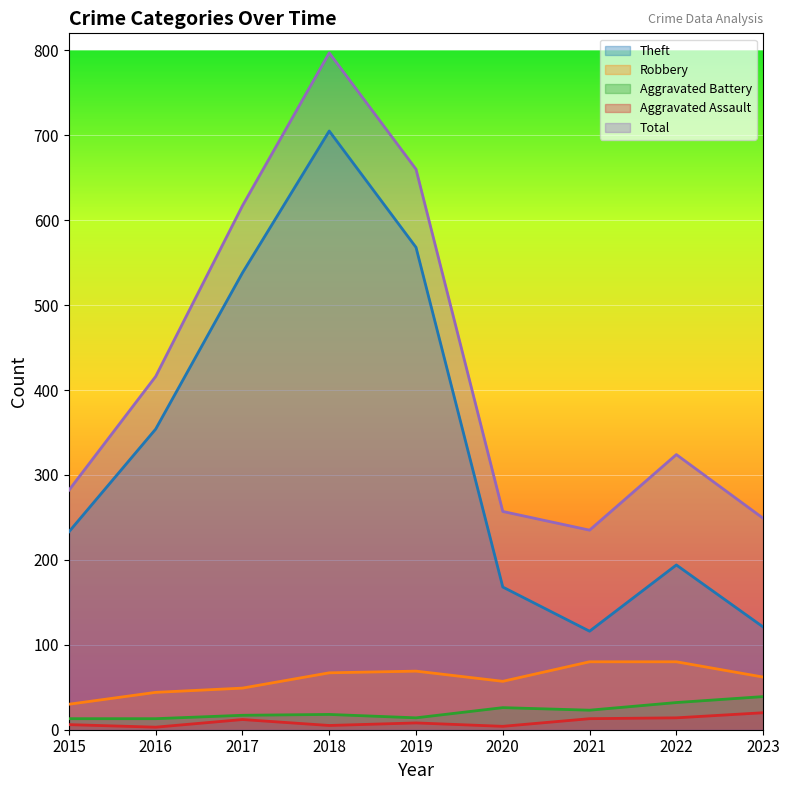

True or false: Robbery and Aggravated Assault intersect in this chart.

False